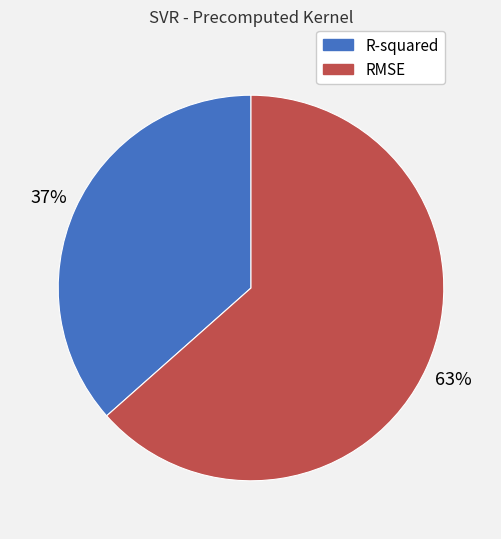

Combined, do R-squared and RMSE account for over 50%?

Yes